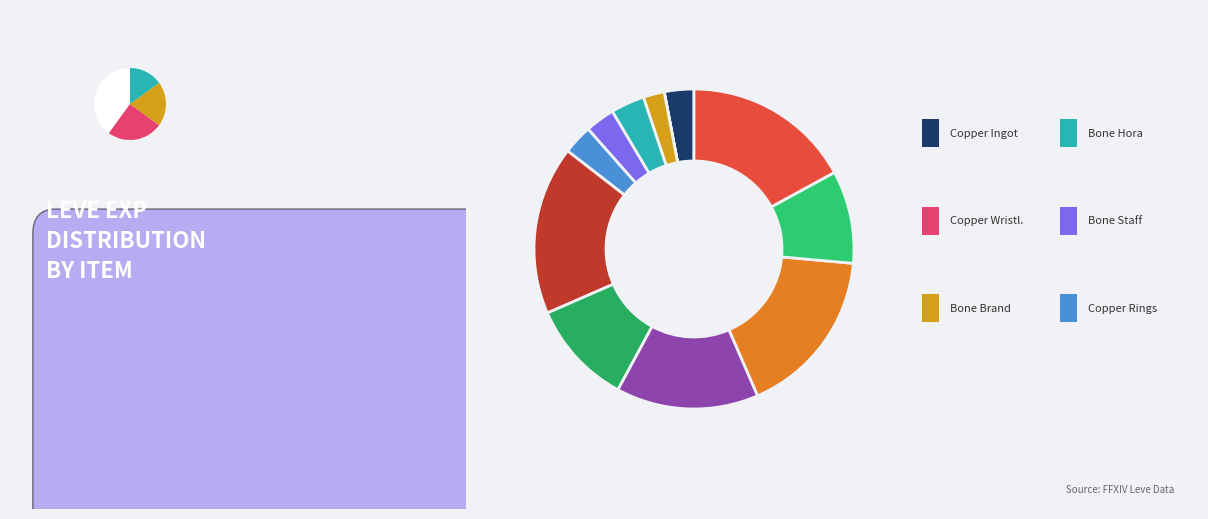

Does Copper Ingot account for over 50% of the chart?

No